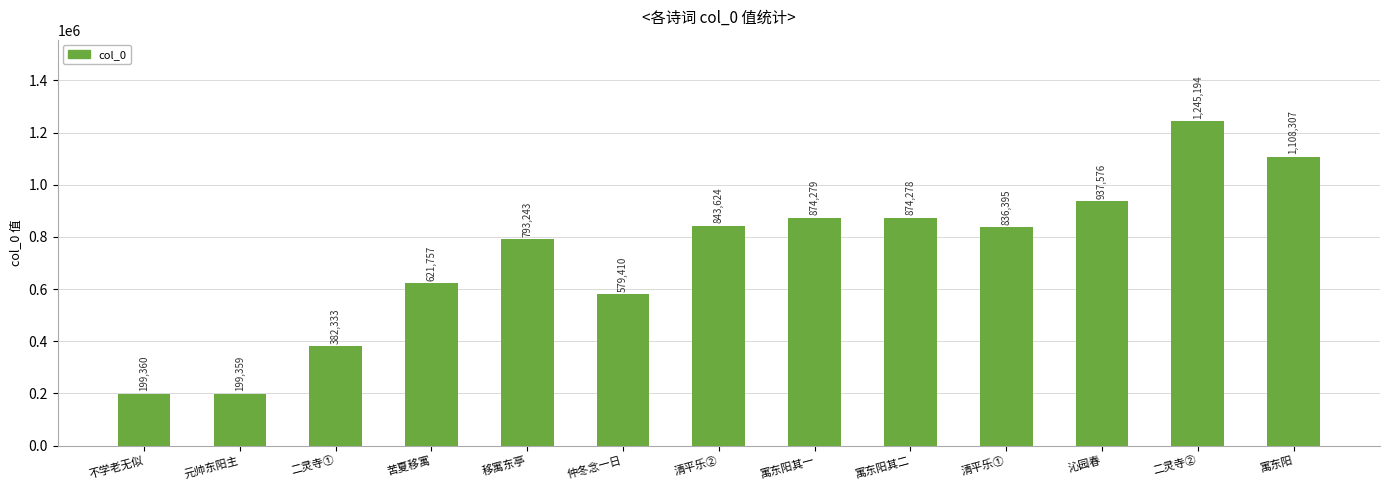

What is the label of the 6th bar from the right?

寓东阳其一